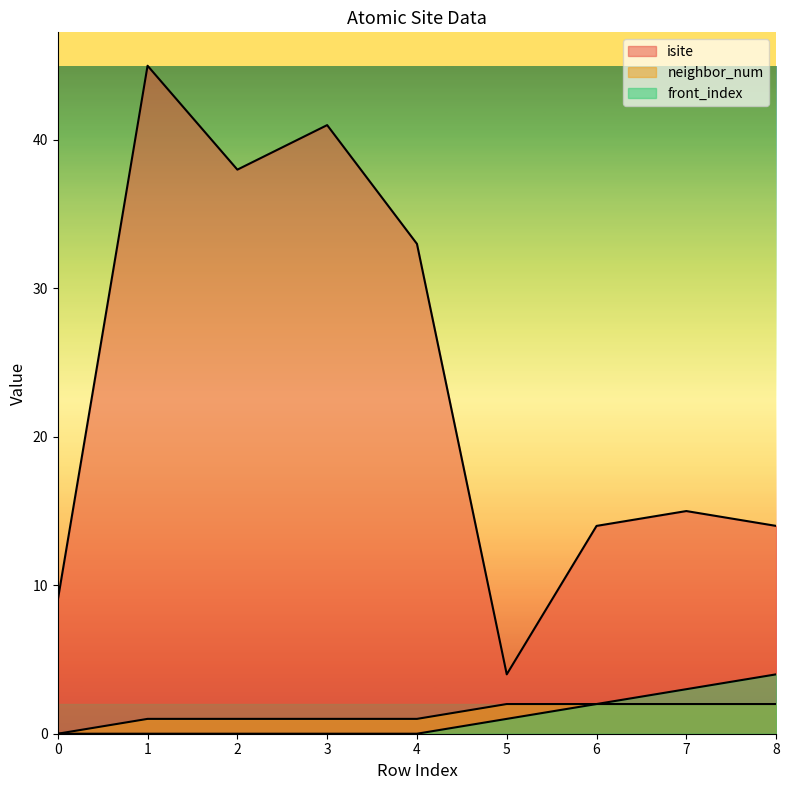

What is the total value across all series at 2?

39